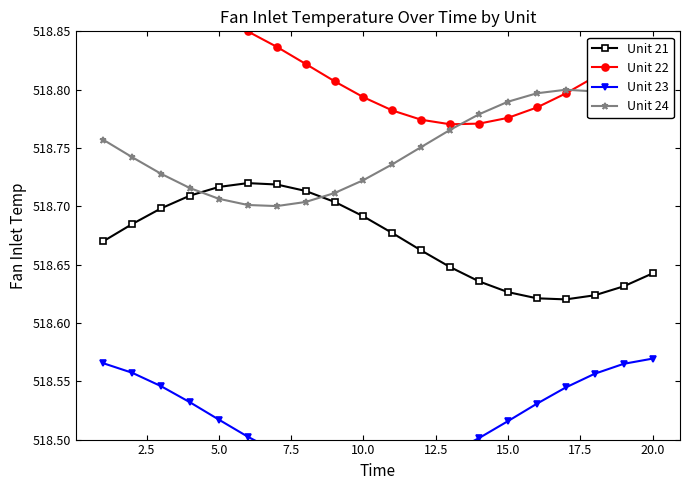

How many intersections are there between Unit 21 and Unit 24?

2